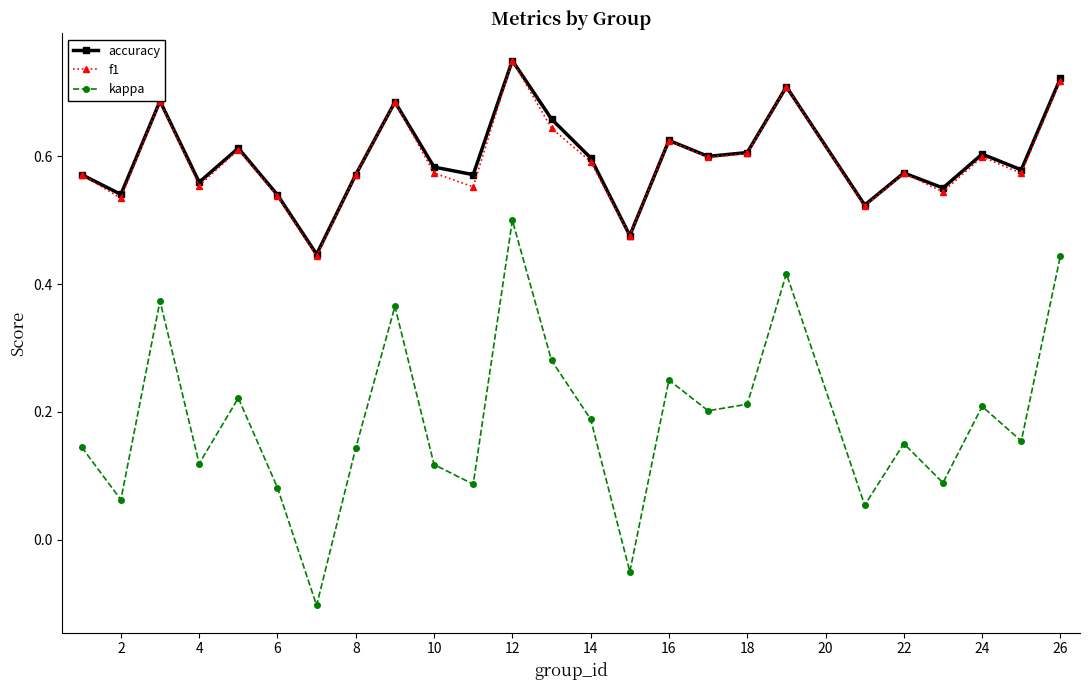

What is the sum of all f1 values?

14.9